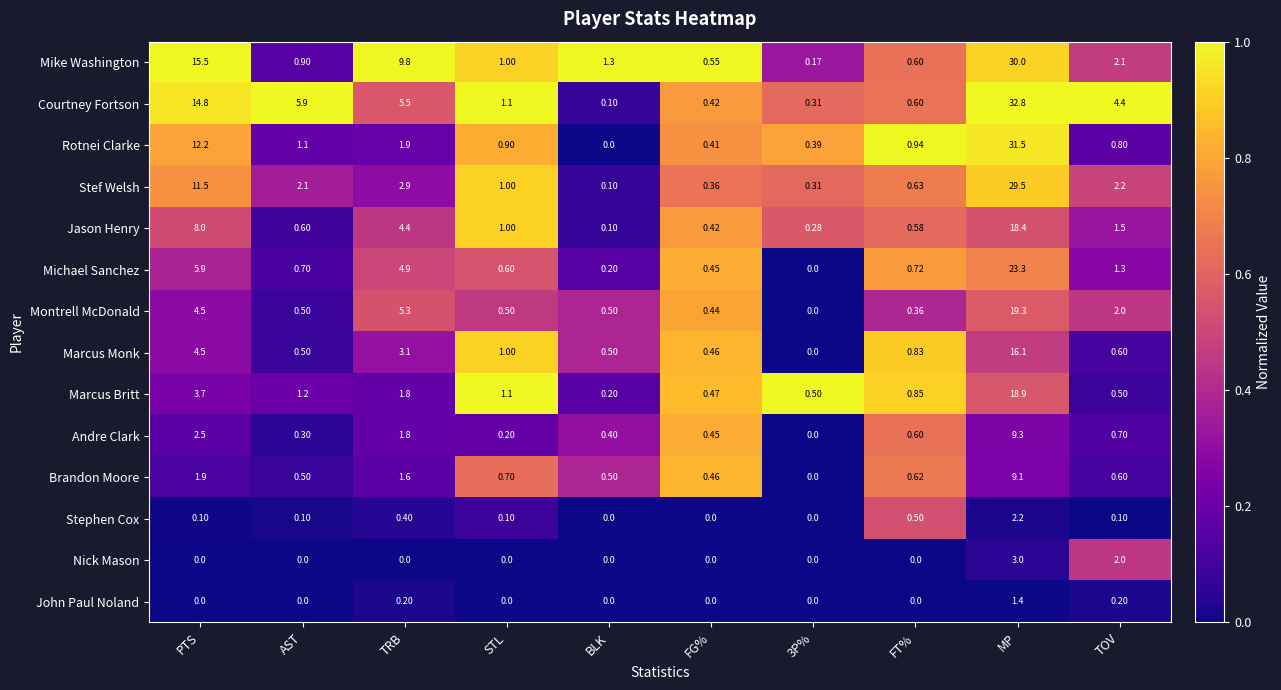

Which series has the largest total across all categories?

Courtney Fortson